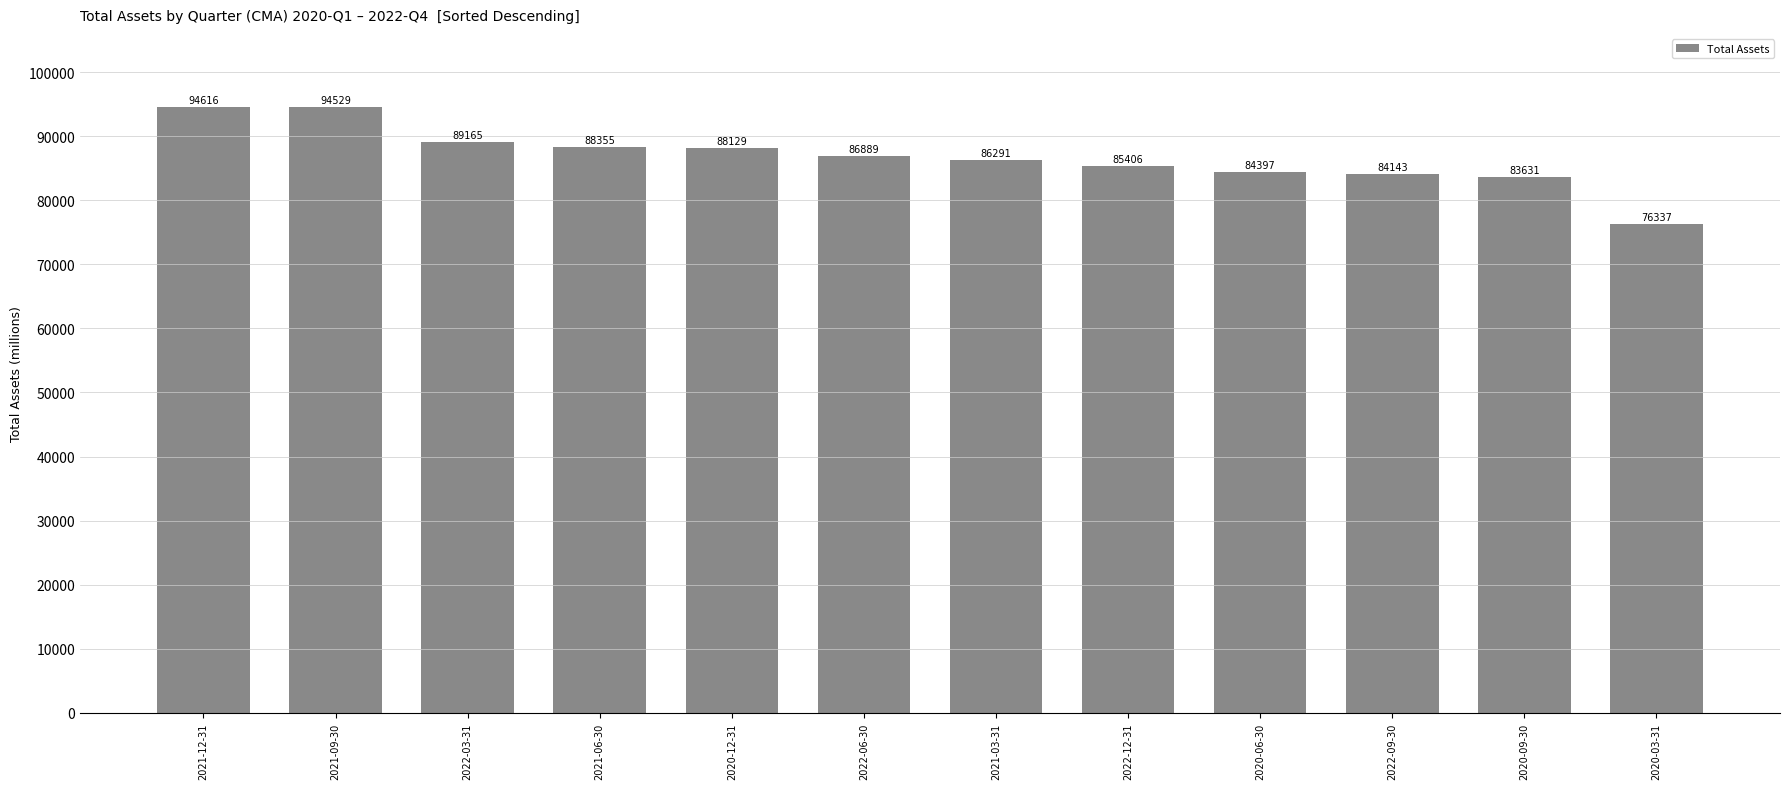

What is the sum of the values at 2020-12-31 and 2021-12-31?

182745